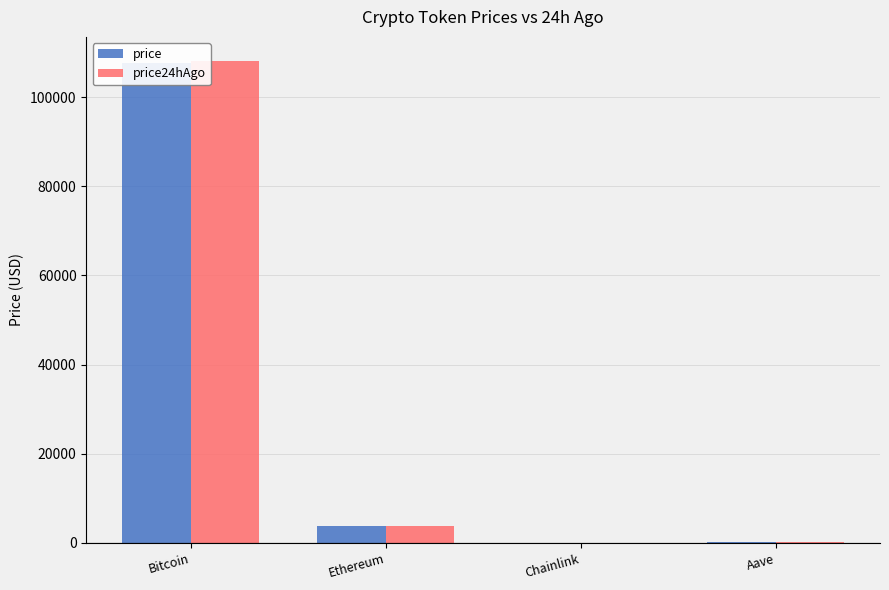

Which series has the largest total across all categories?

price24hAgo